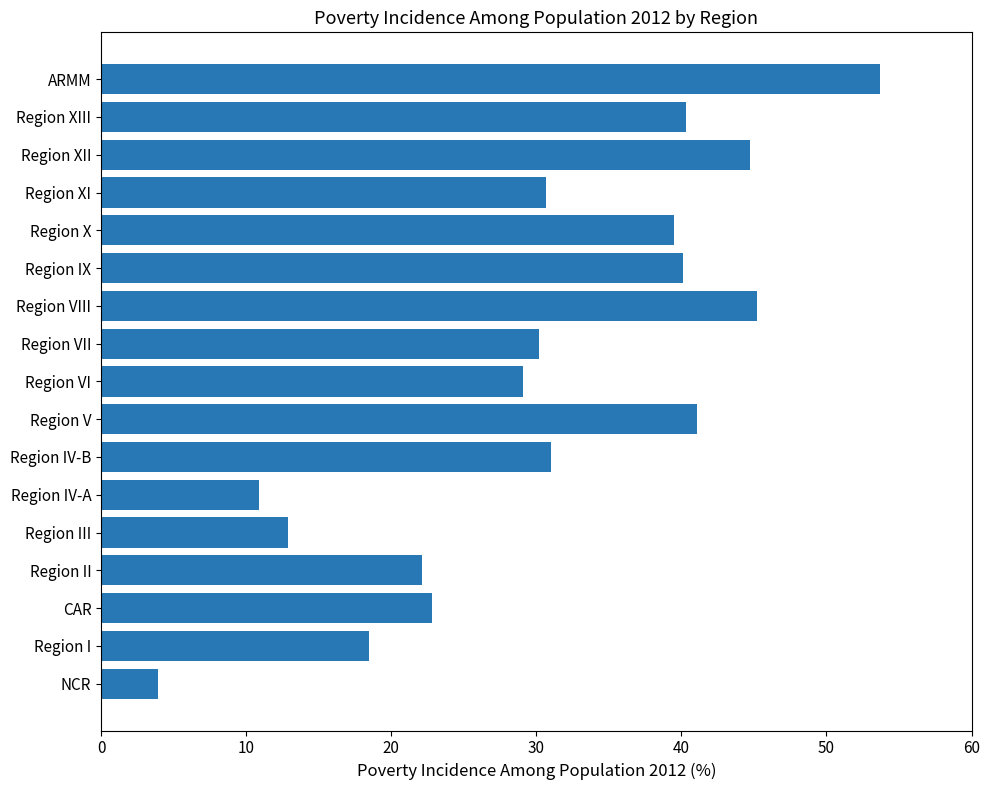

Are the bars grouped side by side (vs. stacked)?

No